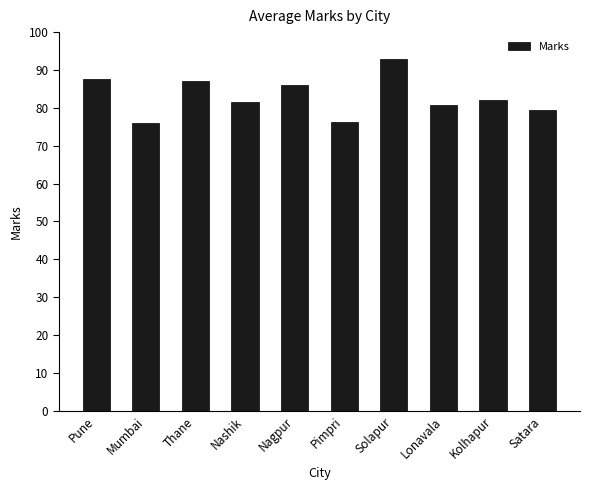

What is the difference between the values at Pune and Solapur?

5.3